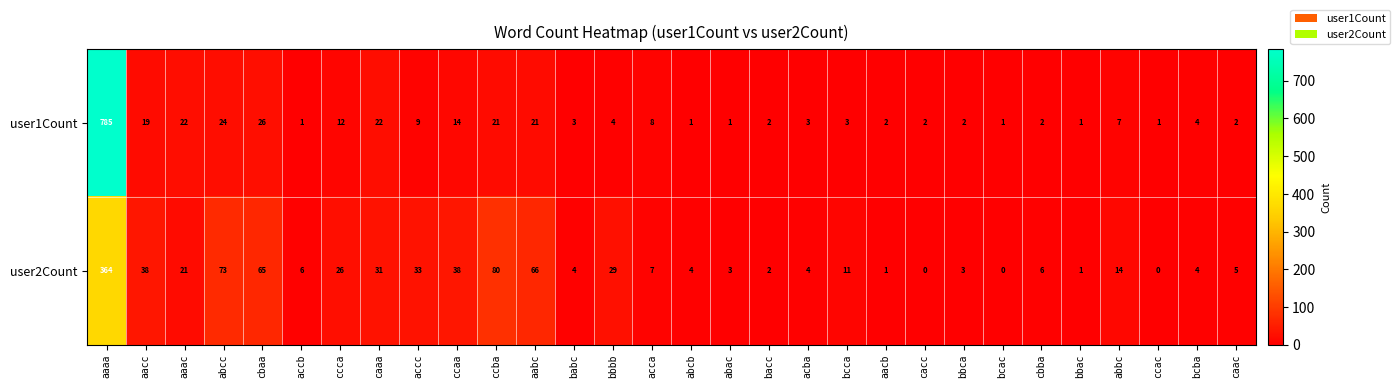

What is the average value of the user1Count series?

34